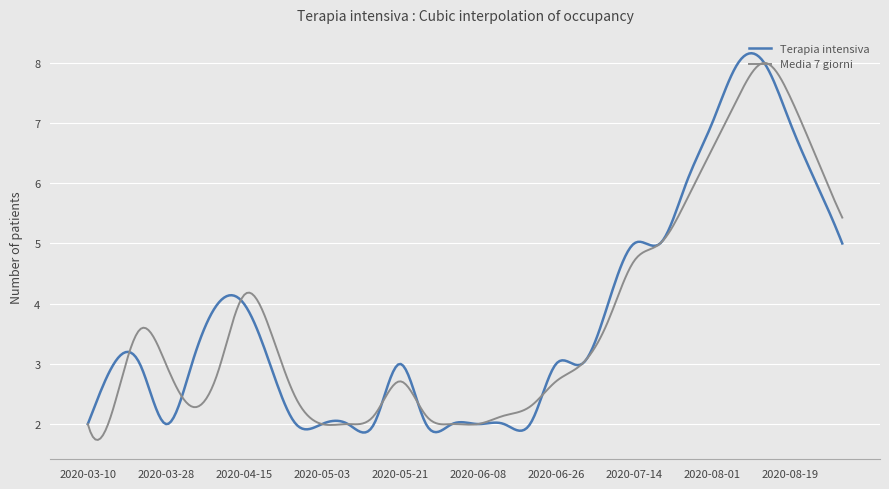

What is the minimum value shown in the chart?

1.7